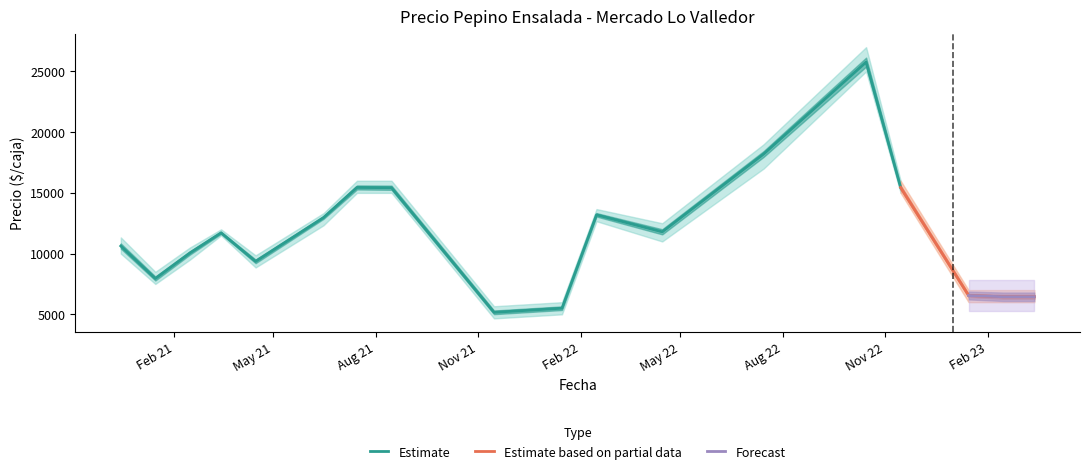

True or false: Precio promedio ponderado has more than 0 interior local peaks.

True